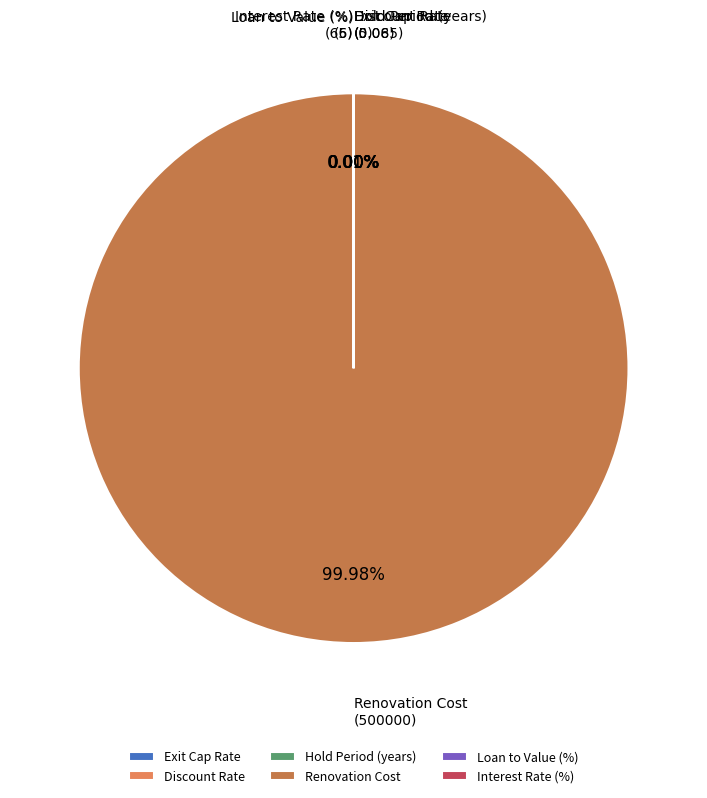

Is Renovation Cost the majority of the pie?

Yes